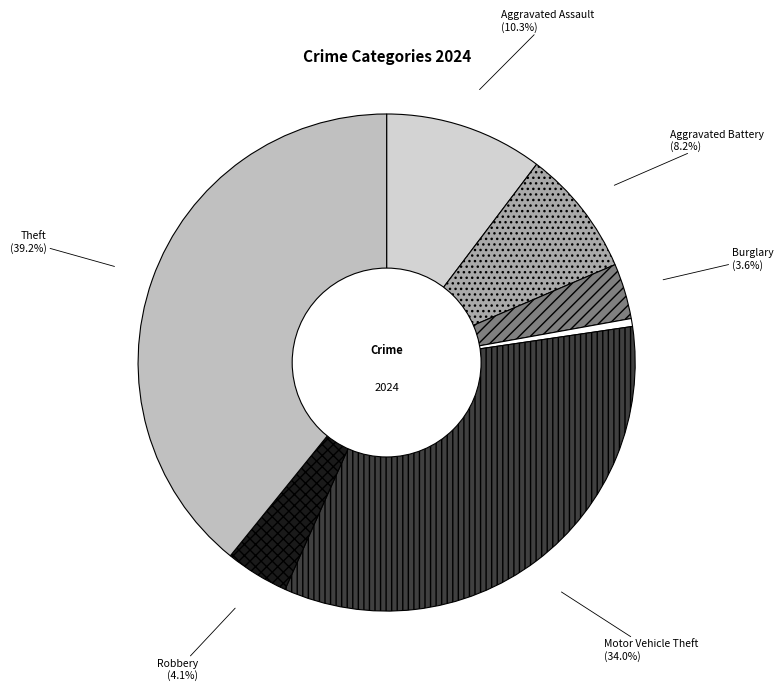

To the nearest percent, what percentage of the pie is Aggravated Battery?

8%